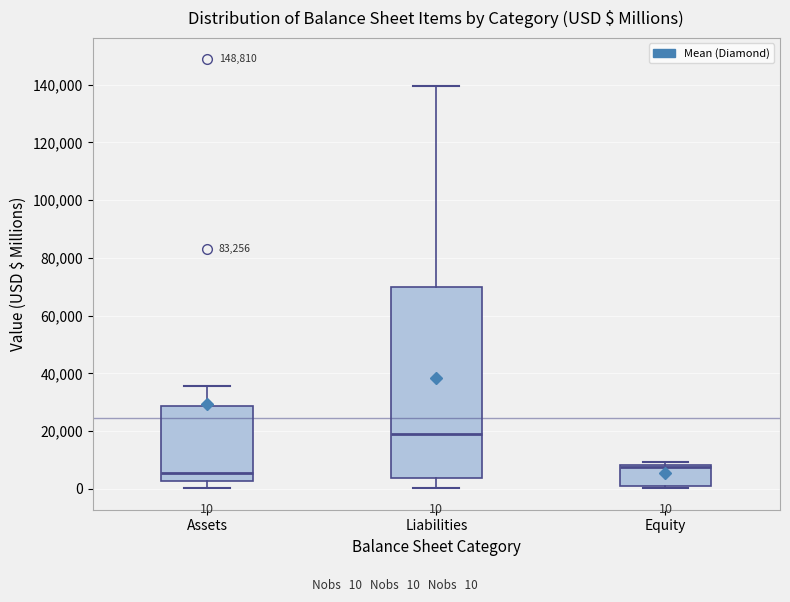

Which box has the highest median line?

Liabilities